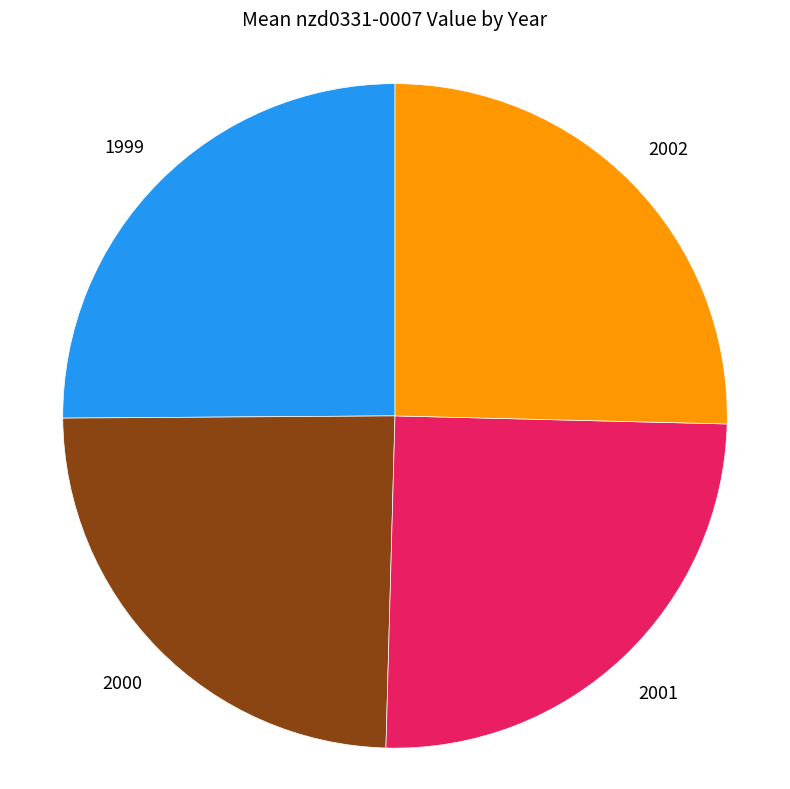

Is there any slice that represents more than half of the pie?

No